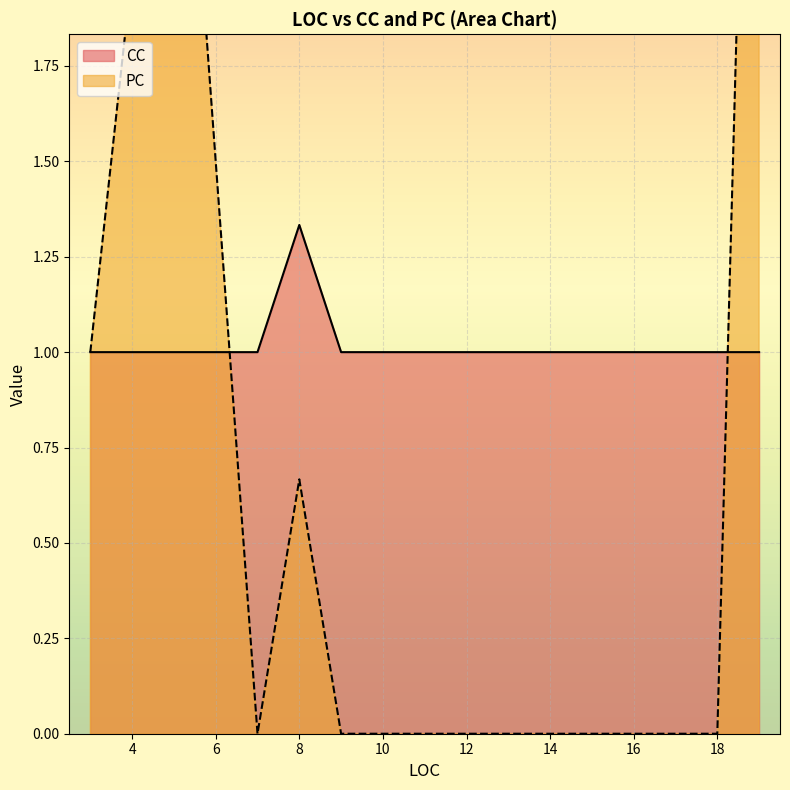

What is the difference between the maximum and minimum values in the PC line series?

4.0